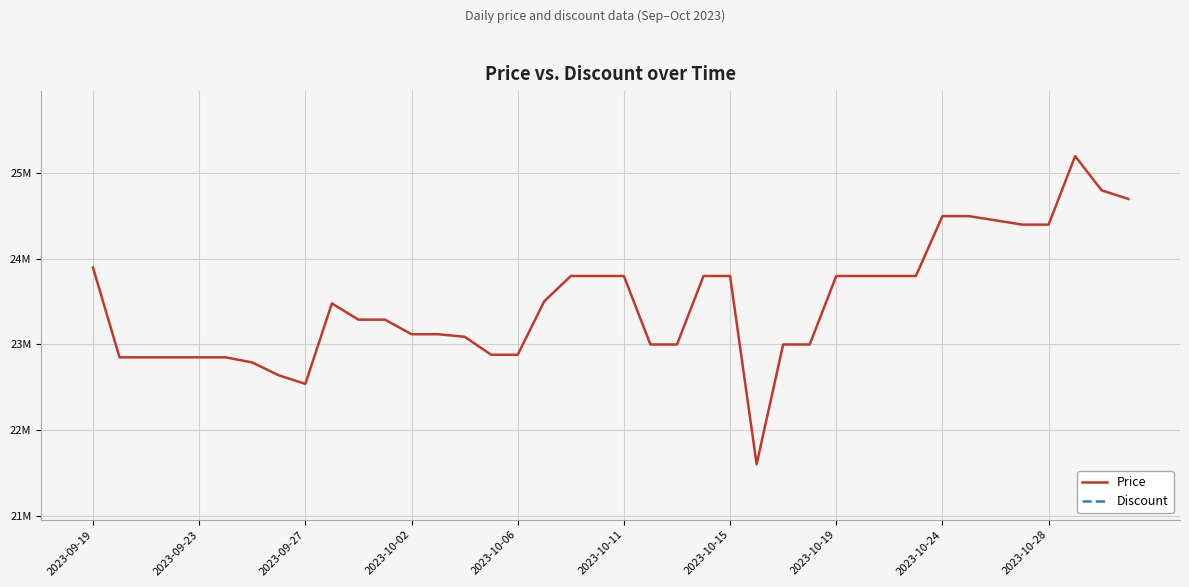

What are all the series names shown in the legend?

Price, Discount